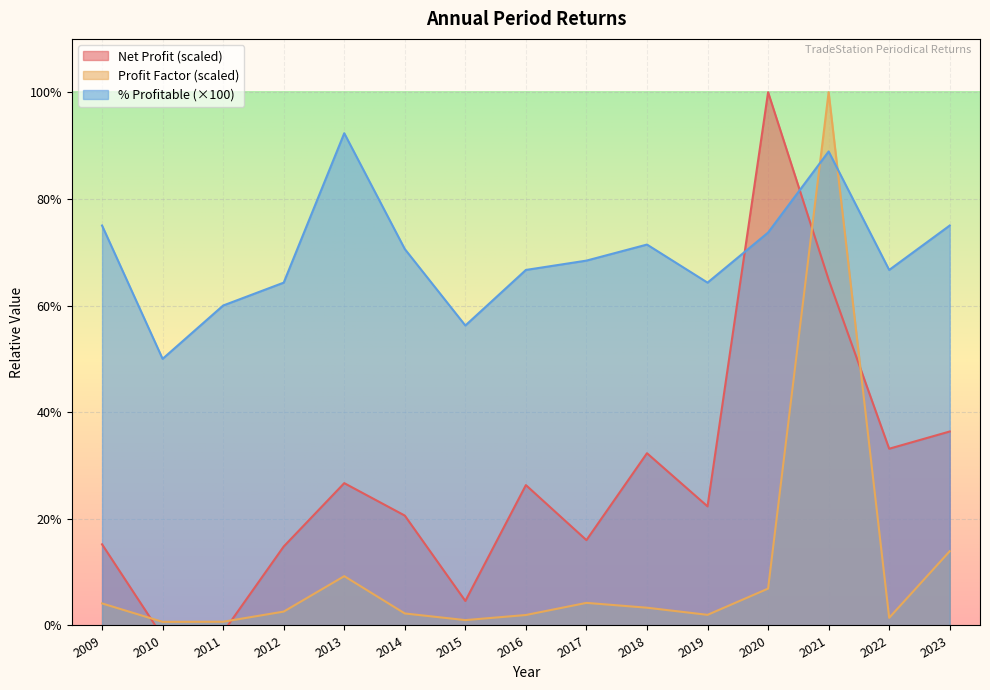

Which label corresponds to the smallest value in the chart?

2010